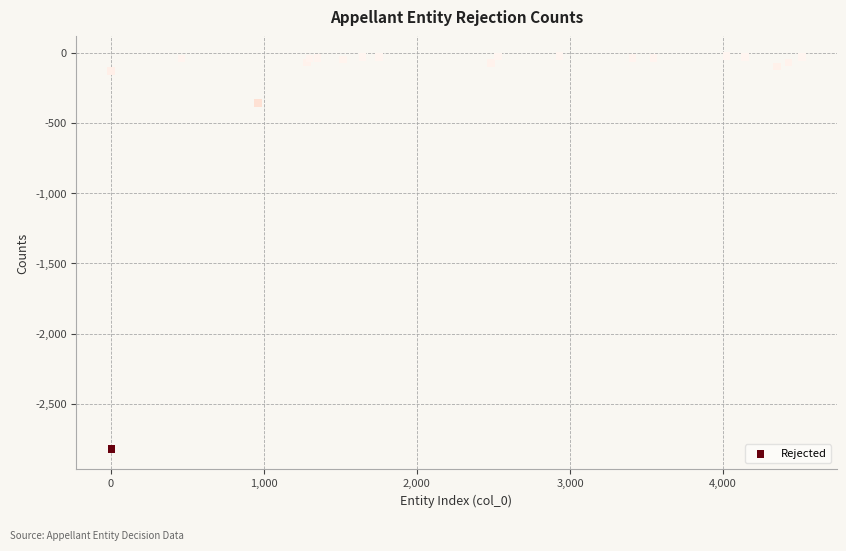

What Y value in the scatter plot is closest to -1424?

-361